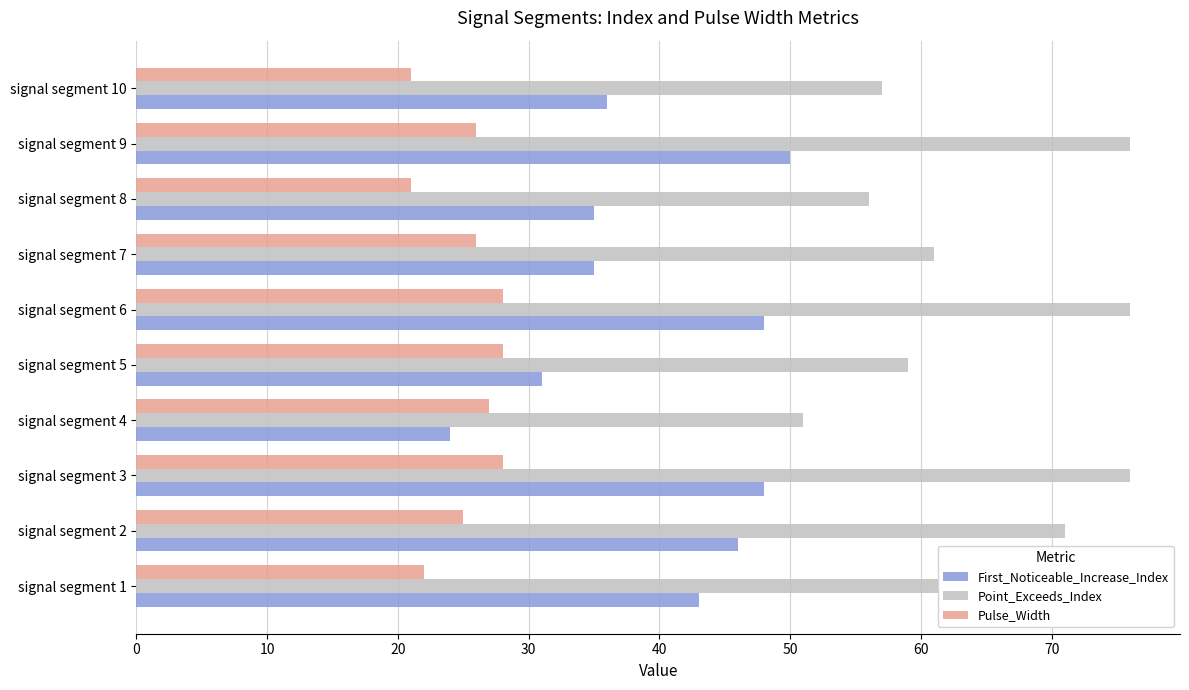

What is the sum of all Pulse_Width values?

252